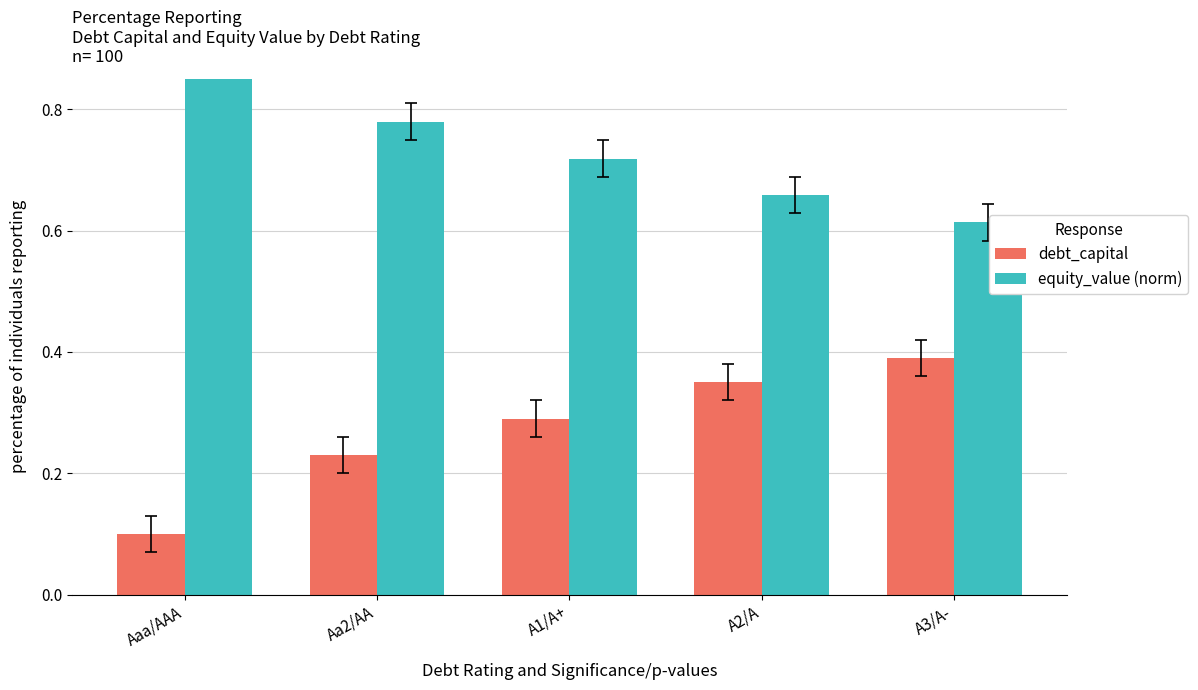

Is it true that debt_capital equals 0.2 at A2/A?

False